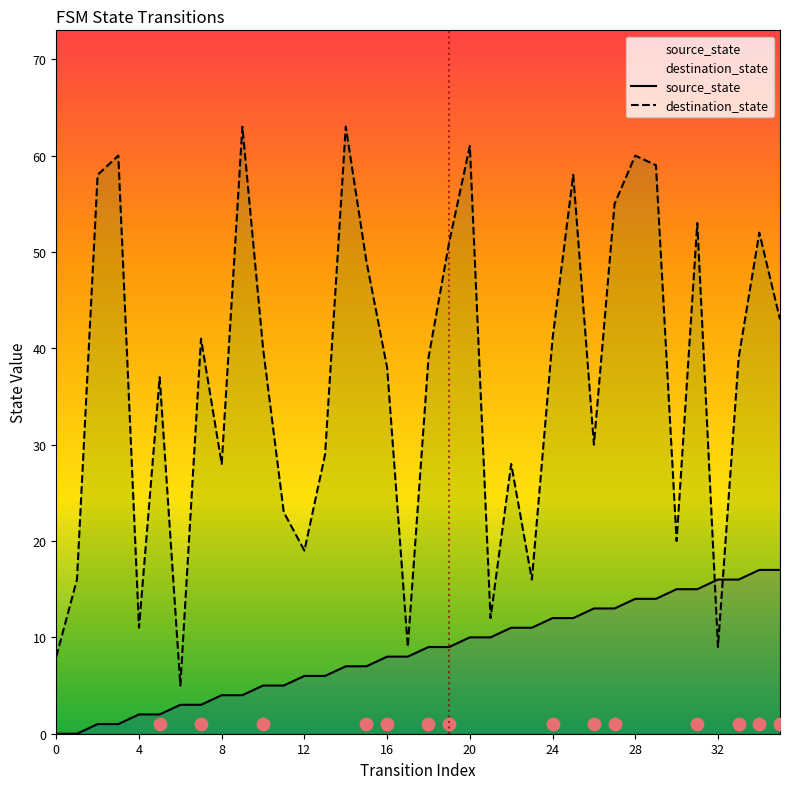

Is the value of source_state at 9 greater than the value of destination_state at 5?

No